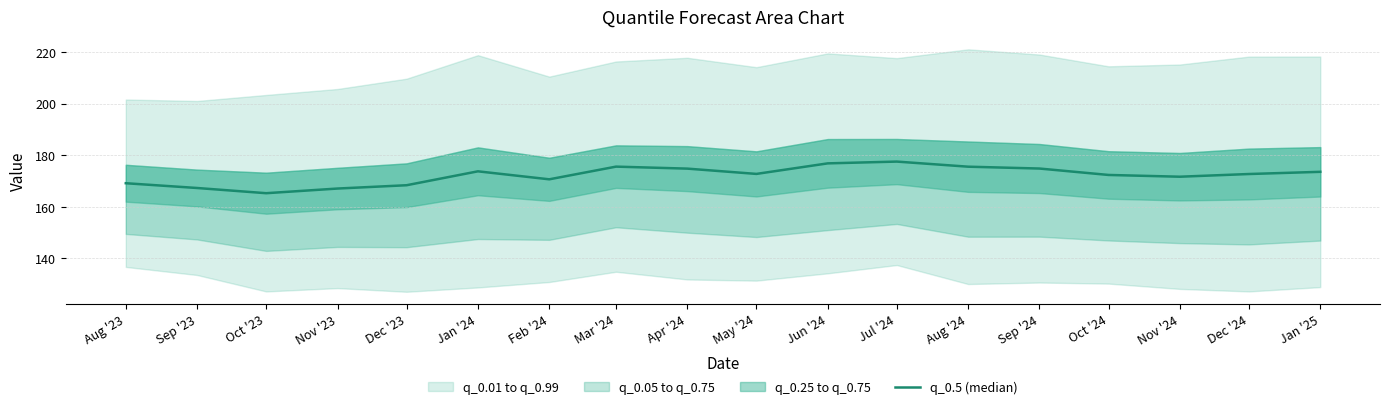

What is the average value?

172.2